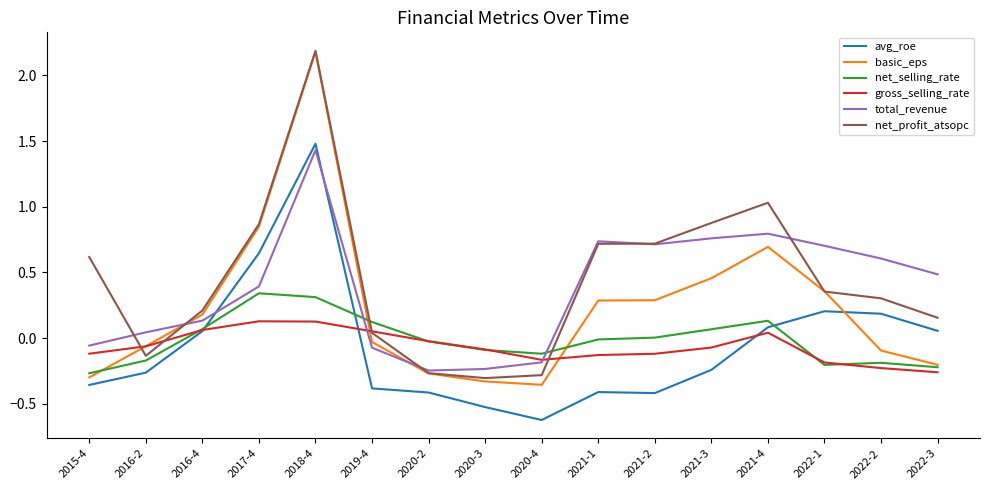

After their last crossing, which series has the higher values: net_selling_rate or net_profit_atsopc?

net_profit_atsopc